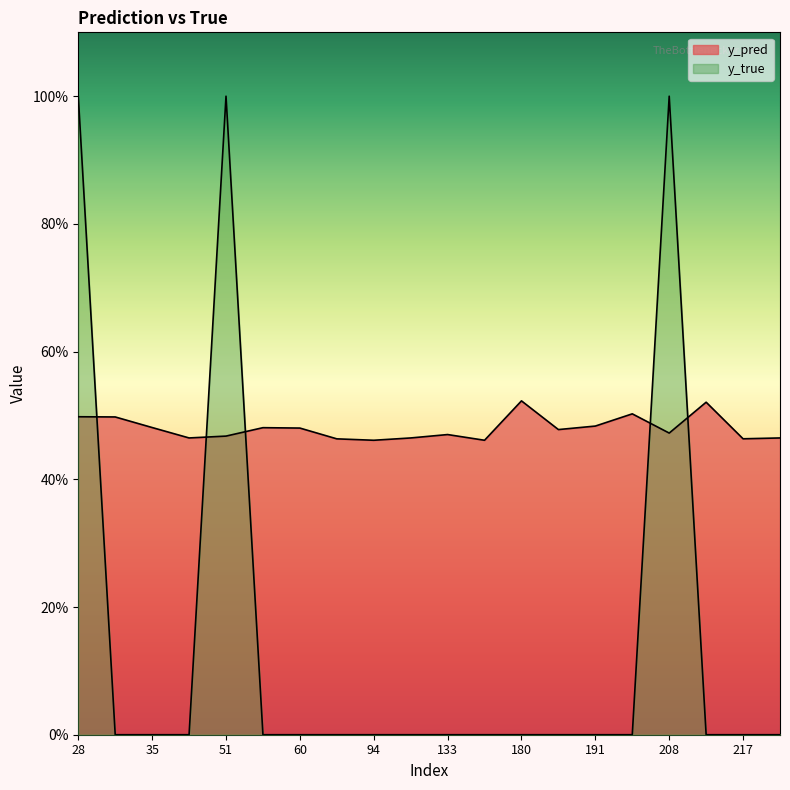

What is the highest value of the y_pred series?

0.5